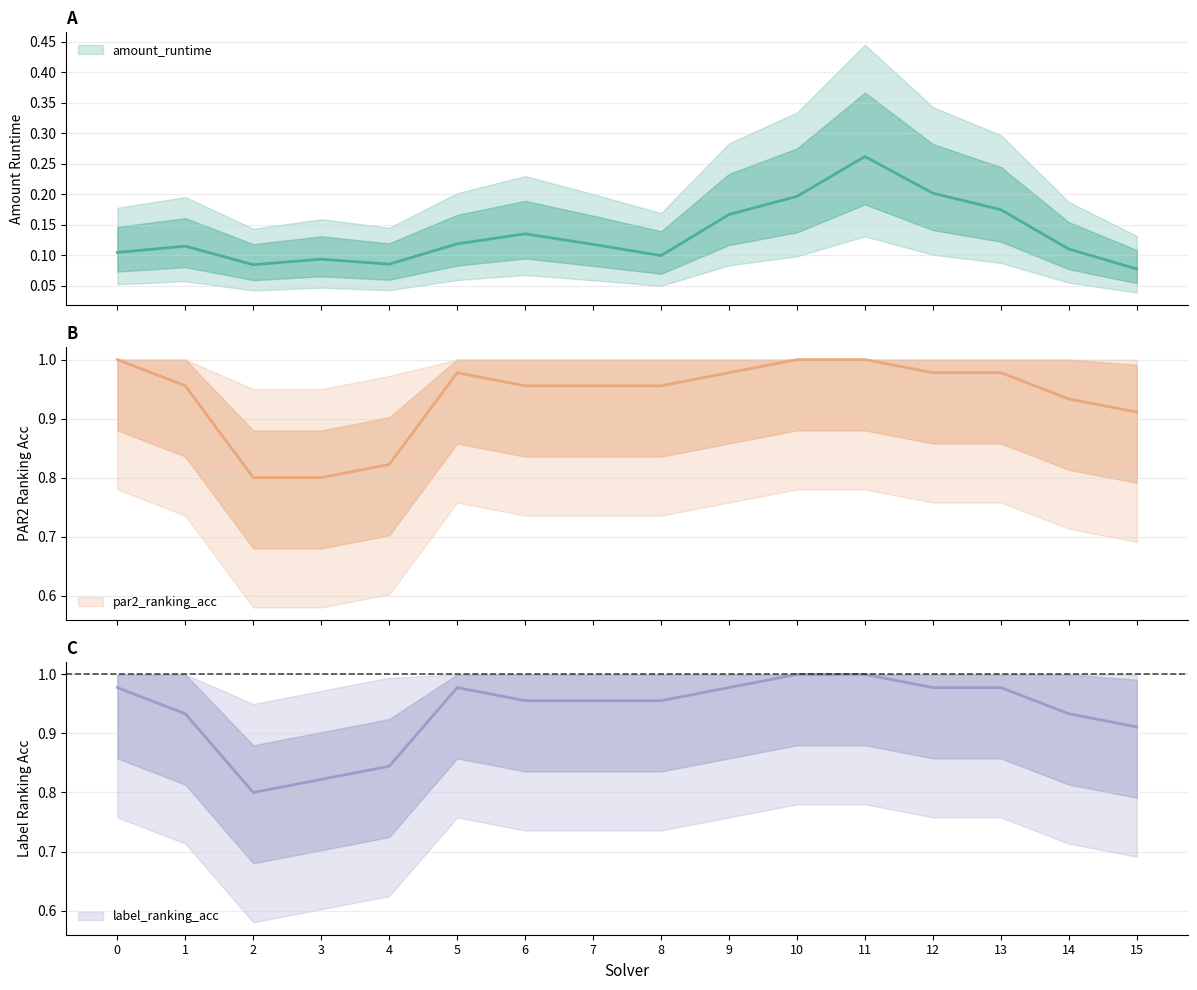

What is the value of the amount_runtime point at the 1st from the left?

0.1